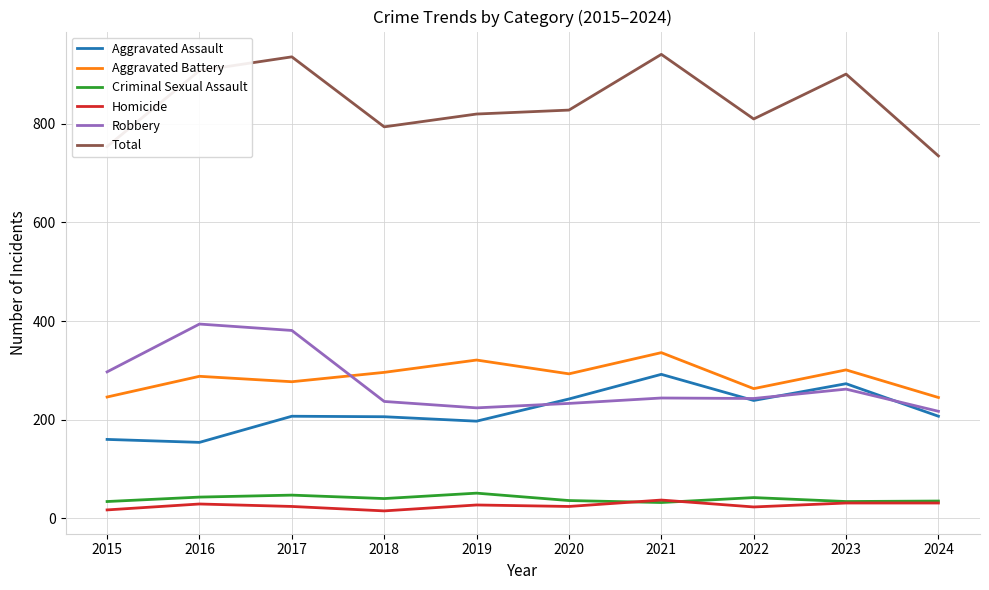

How many lines are shown in the chart?

6